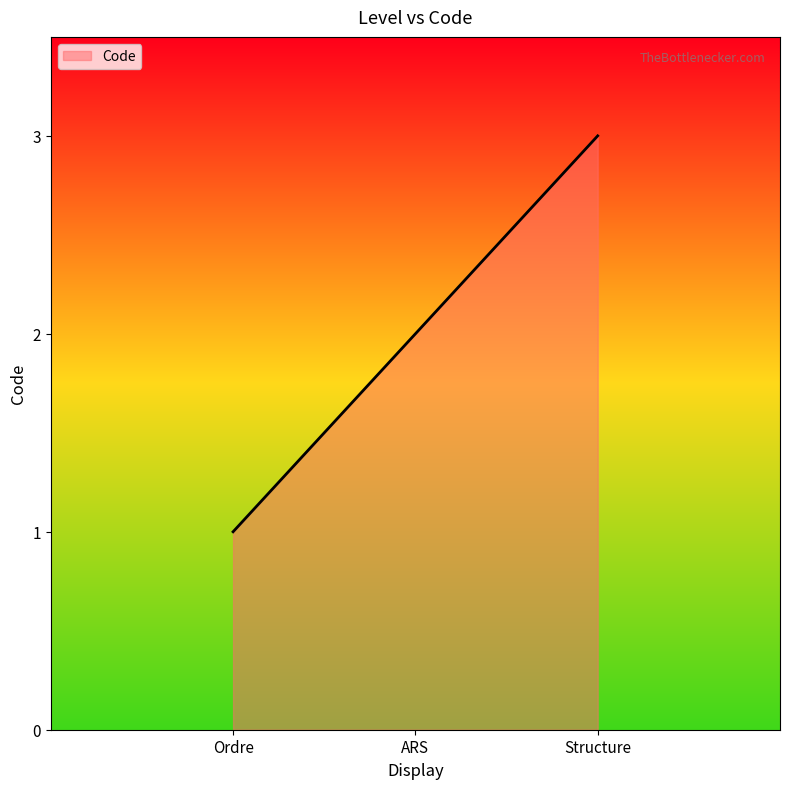

What is the average value?

2